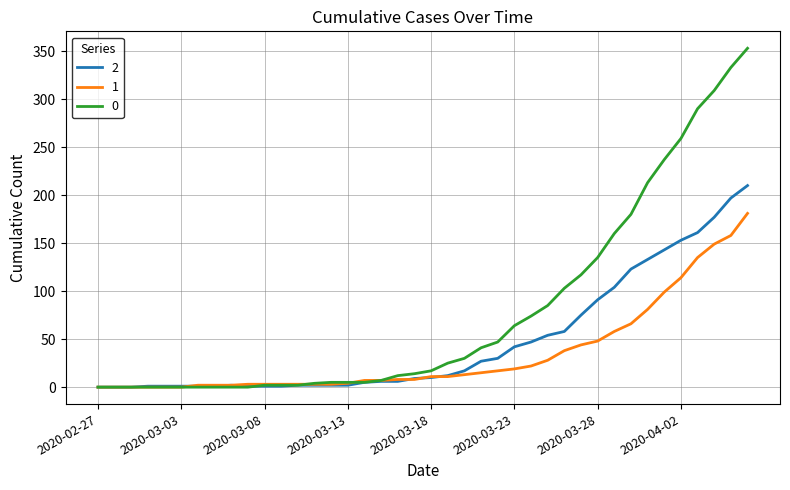

What is the greatest value displayed?

353